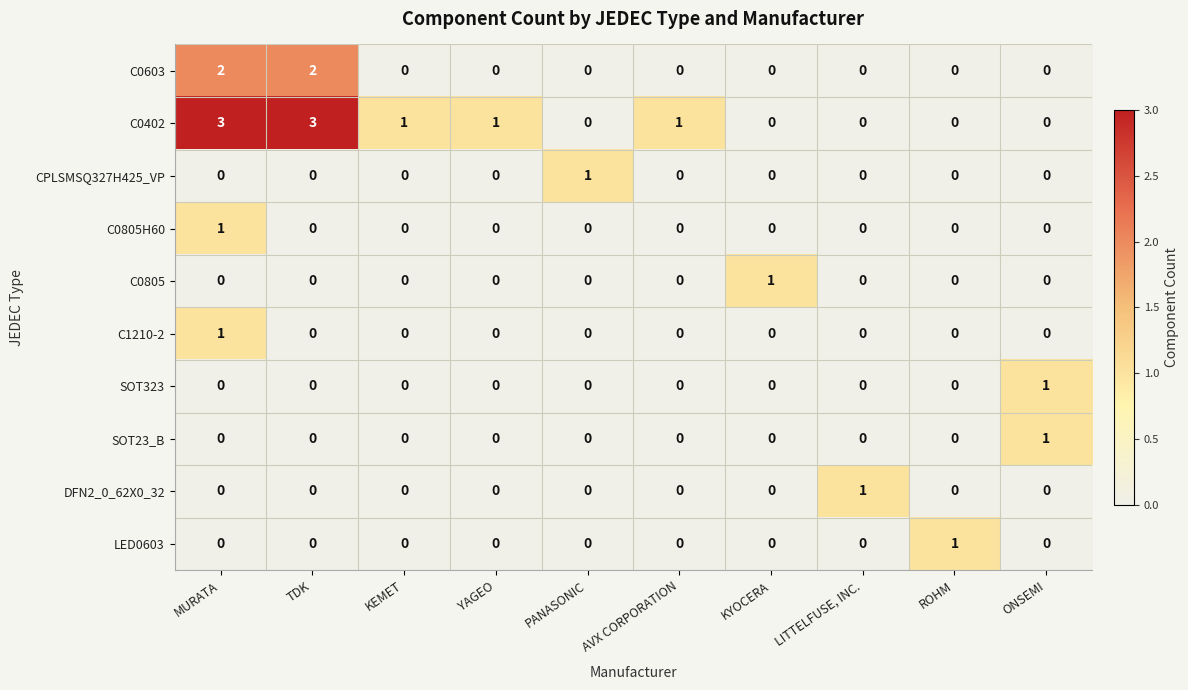

Which series has the widest spread of values?

C0402